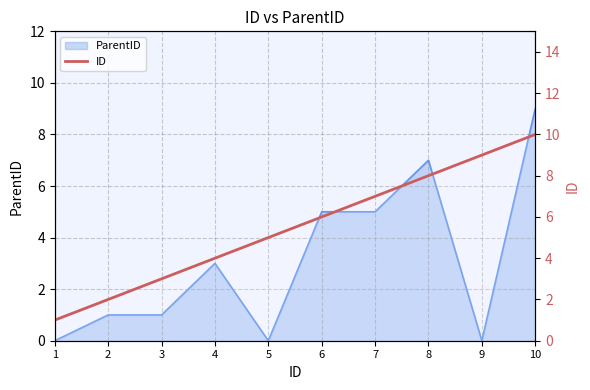

Count the number of categories in the chart.

10